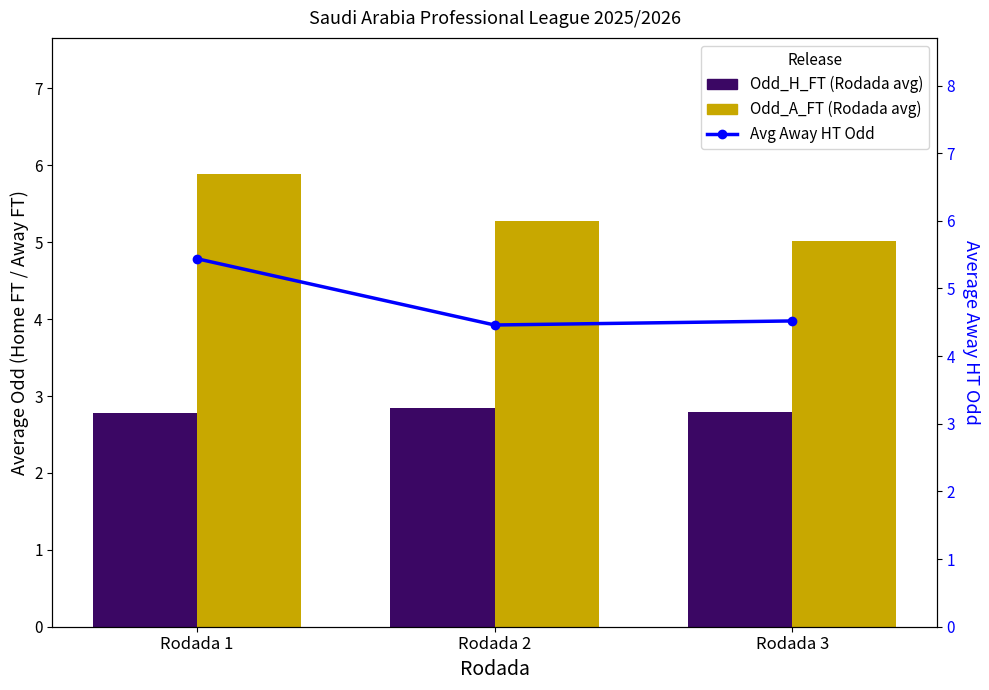

Which category has the highest value in the Odd_H_FT series?

Rodada 2